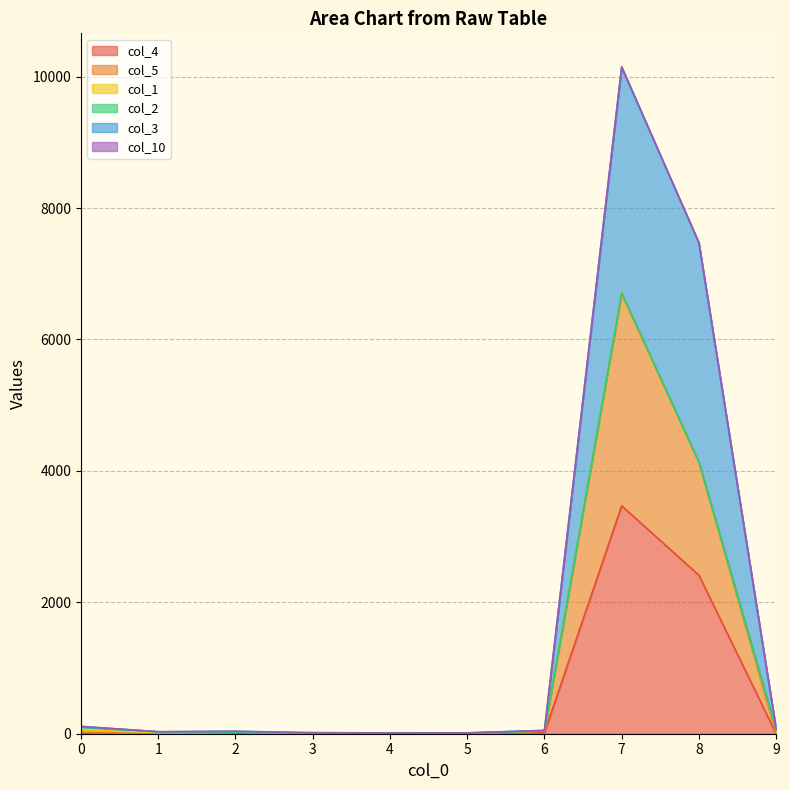

At which category is the sum across all series the highest?

7